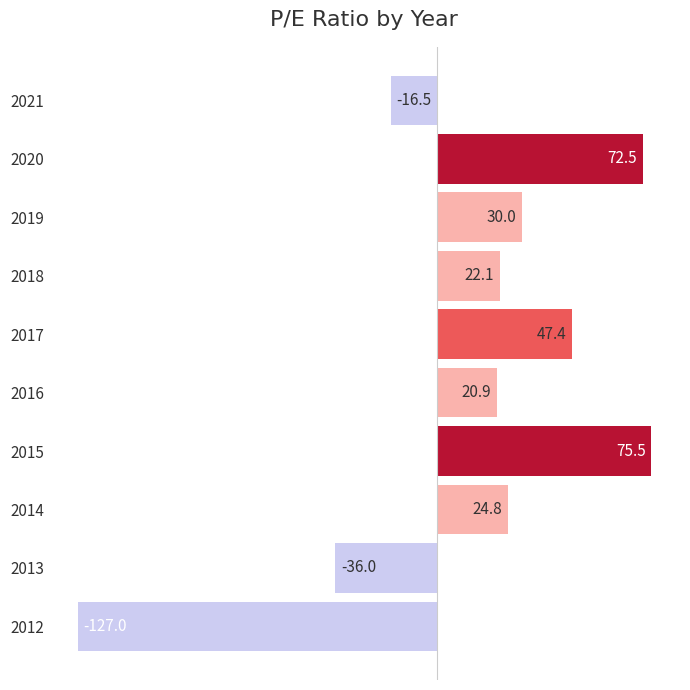

List the labels in order of value, smallest first.

2012, 2013, 2021, 2016, 2018, 2014, 2019, 2017, 2020, 2015